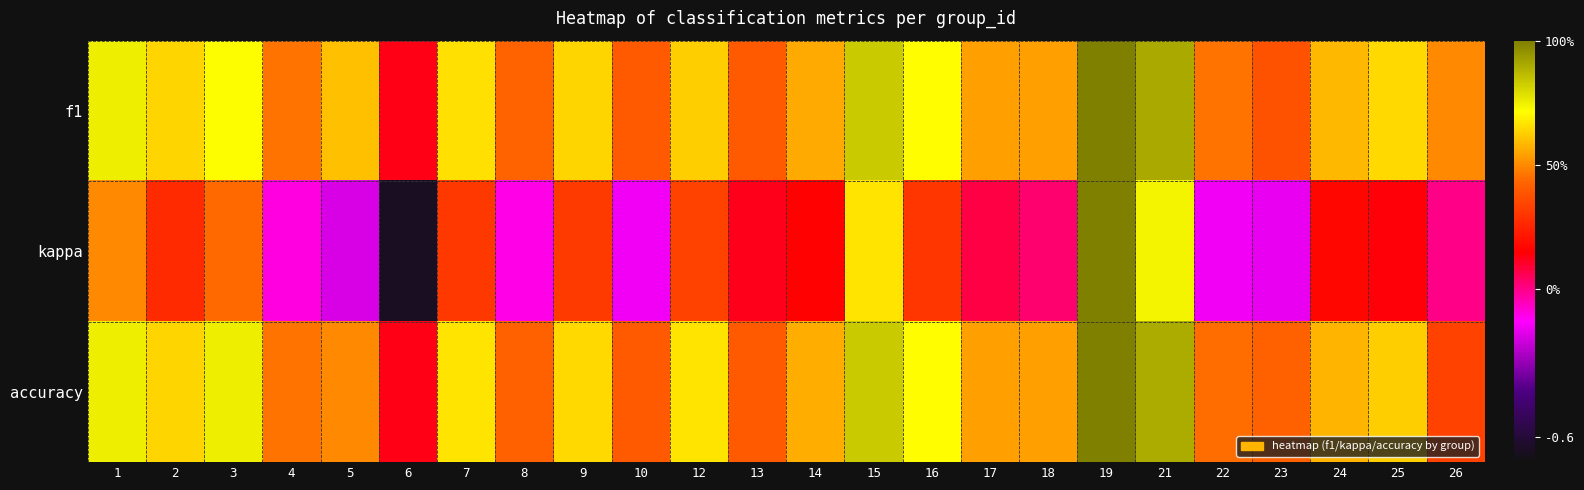

At 16, list the series in order from largest to smallest.

f1, accuracy, kappa